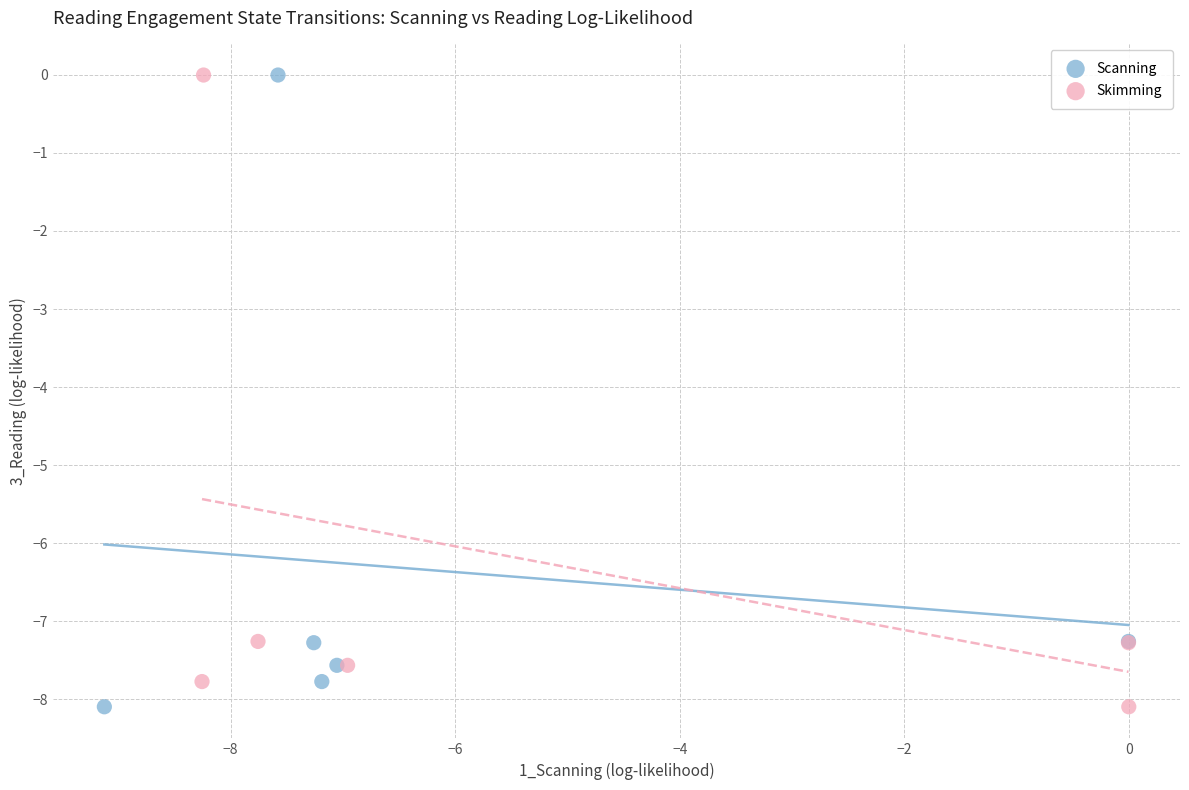

What are all the series names shown in the legend?

Scanning, Skimming